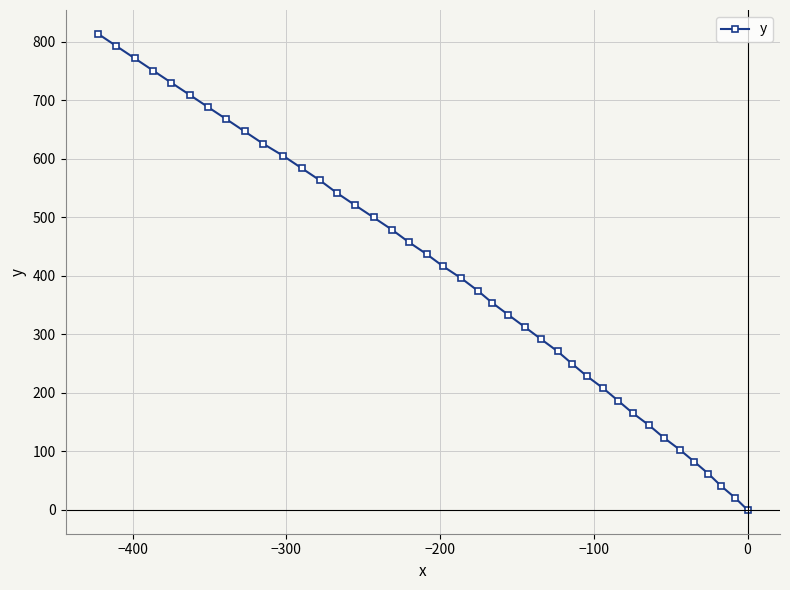

Count the number of values greater than 416.

20